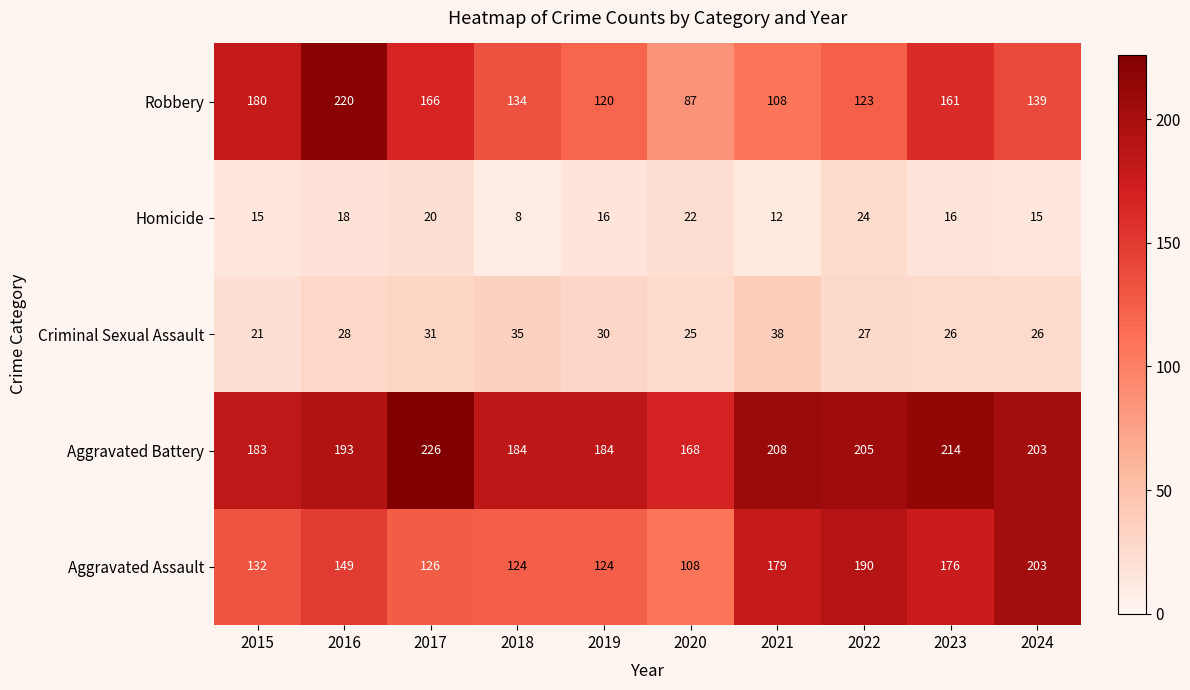

What is the difference between the highest and lowest values at 2023?

198